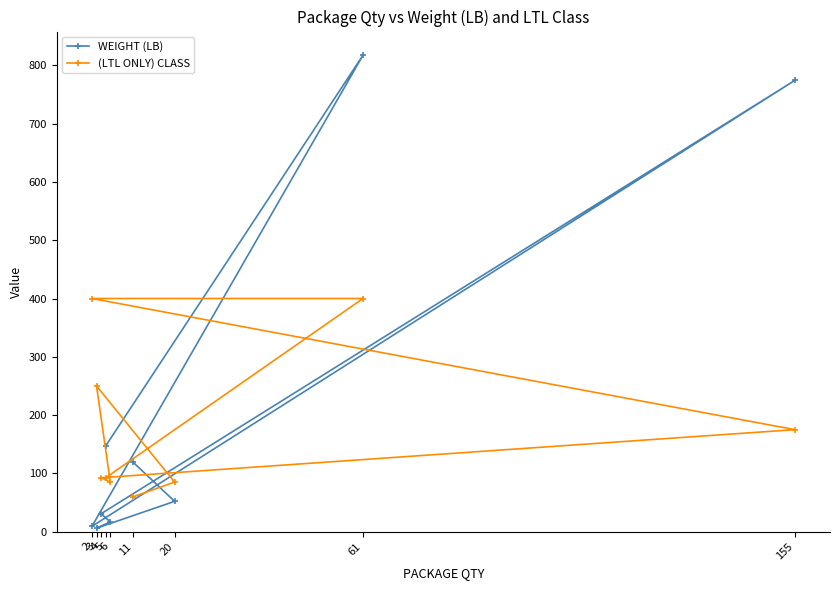

Which series changed the most between 4 and 20?

WEIGHT (LB)